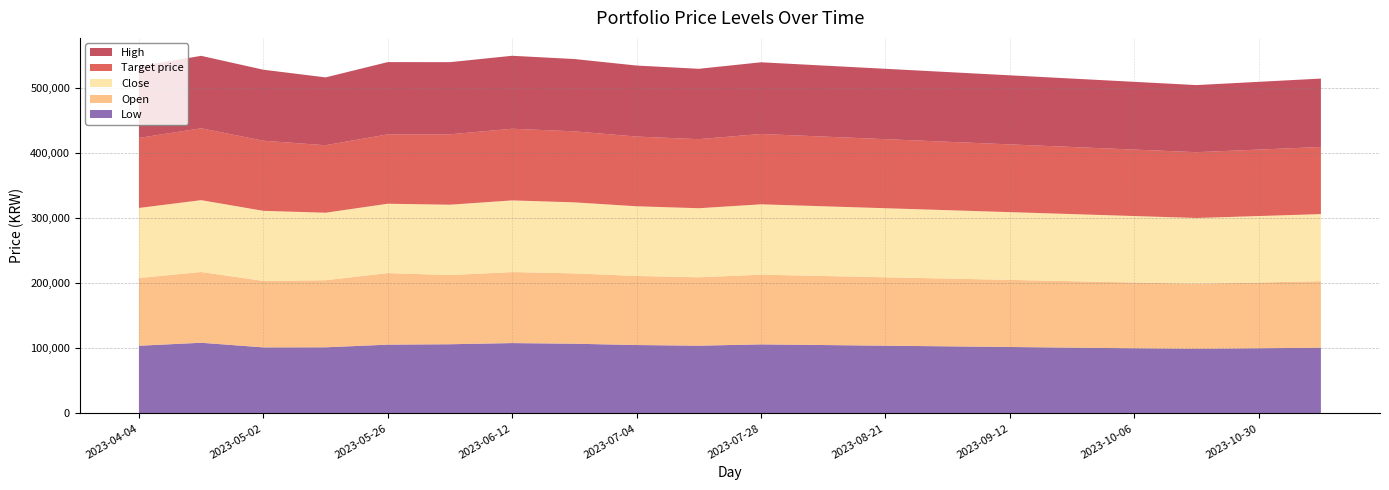

Reading left to right, extract all data points from this chart.

Low: 103900	108500	101400	101500	105600	106200	108000	107000	105000	104000	106000	105000	104000	103000	102000	101000	100000	99000	100000	101000
Open: 104000	108600	102000	103000	109800	106200	109000	108000	106000	105000	107000	106000	105000	104000	103000	102000	101000	100000	101000	102000
Close: 107500	110300	107600	103600	106500	108000	110000	109000	107000	106000	108000	107000	106000	105000	104000	103000	102000	101000	102000	103000
Target price: 107500	110300	107600	103600	106500	108000	110000	109000	107000	106000	108000	107000	106000	105000	104000	103000	102000	101000	102000	103000
High: 110000	111200	109000	104100	110900	110800	112000	111000	109000	108000	110000	109000	108000	107000	106000	105000	104000	103000	104000	105000